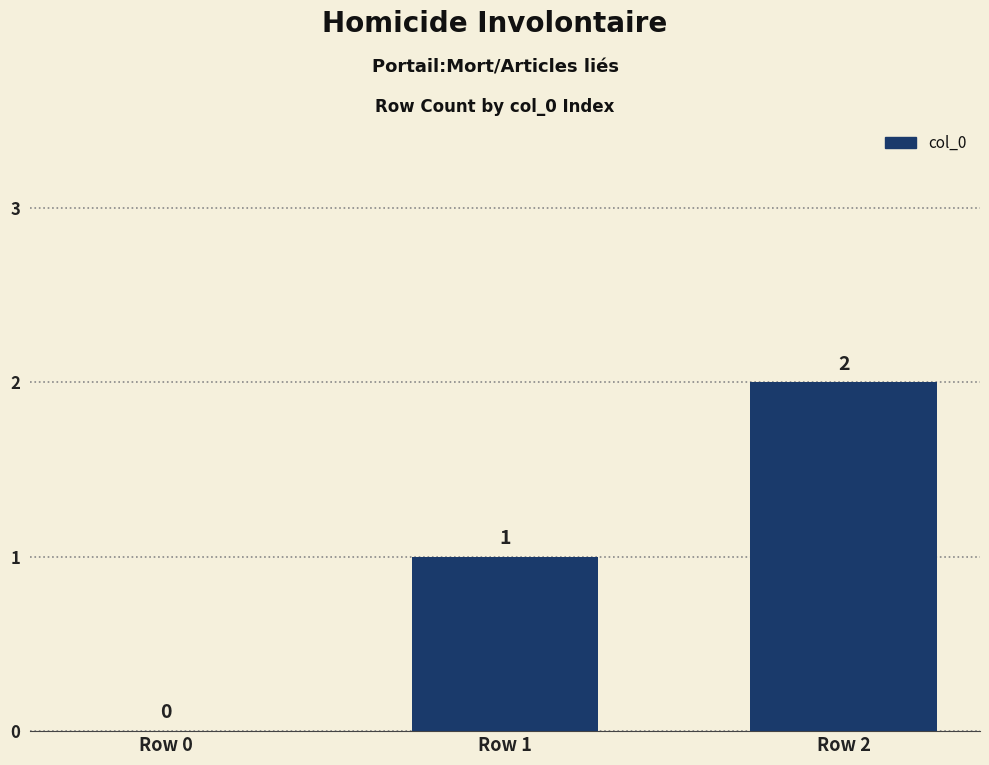

True or false: the data shows 0 at Row 0.

True